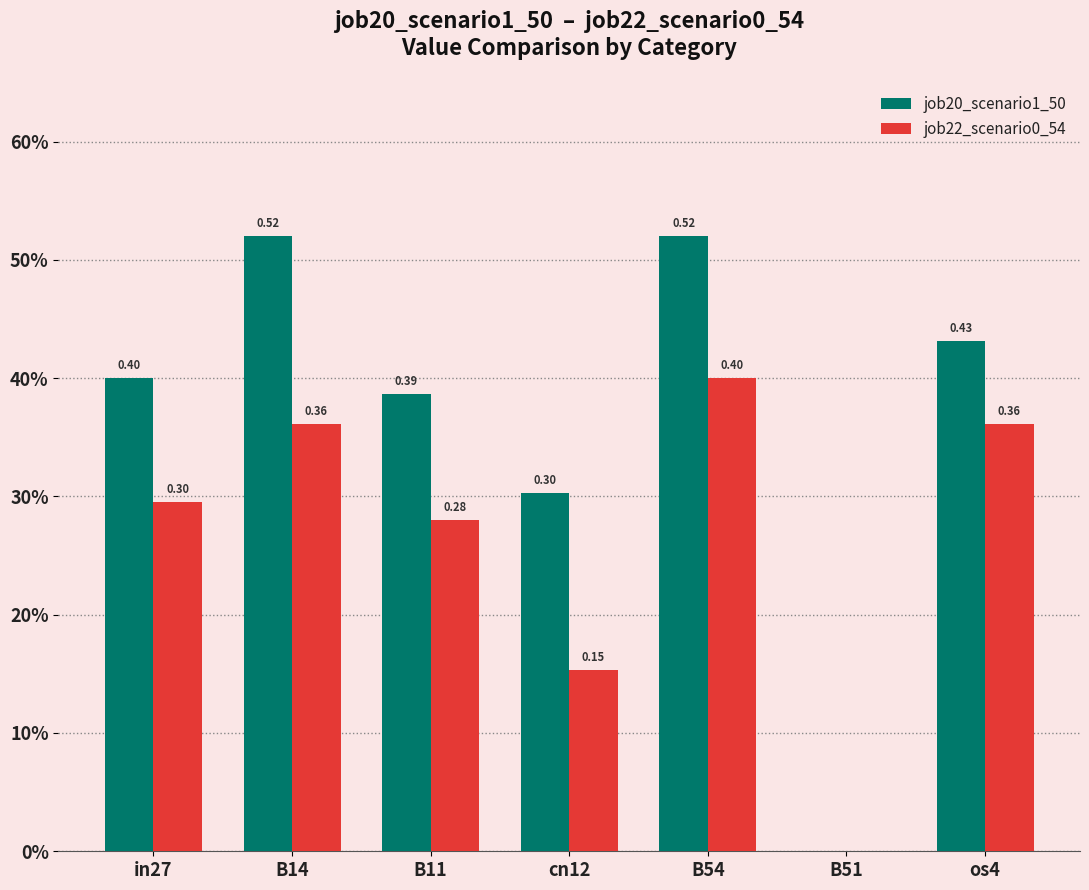

What is the average value of the job20_scenario1_50 series?

0.4